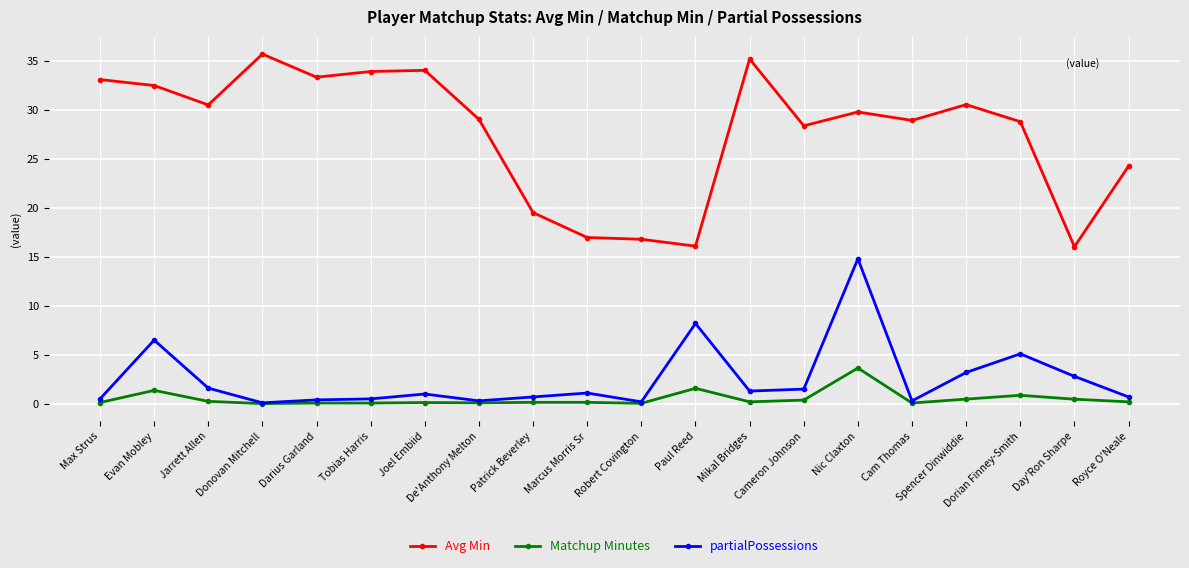

What is the sum of all partialPossessions values?

50.8